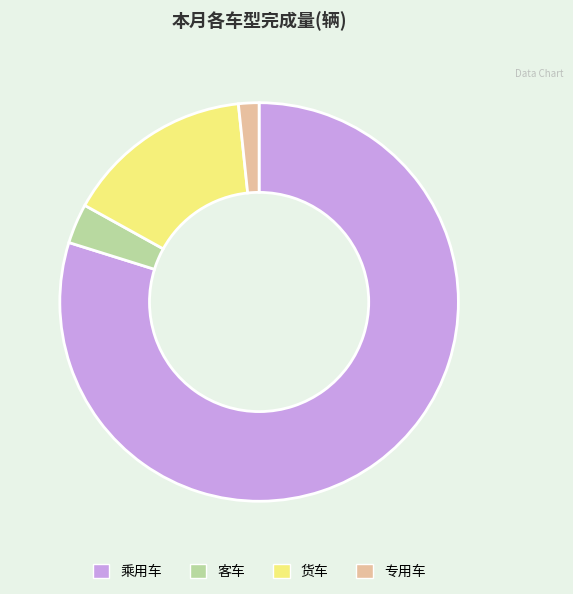

Does any single category account for the majority?

Yes